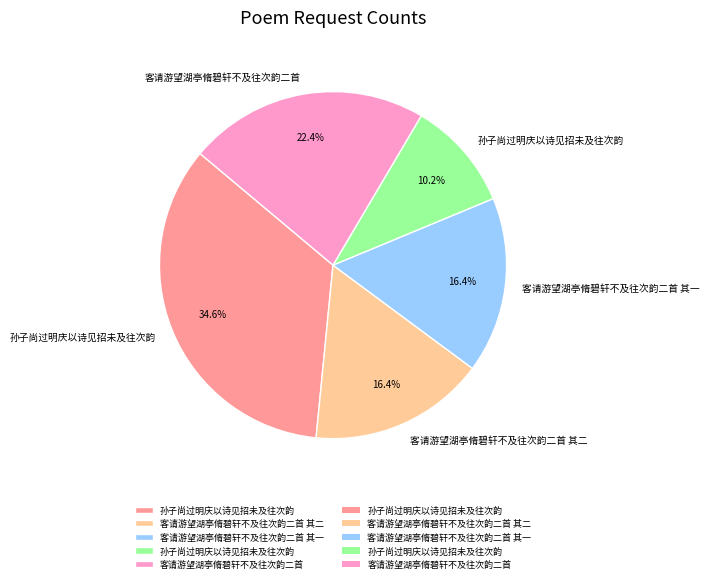

Is there any slice that represents more than half of the pie?

No